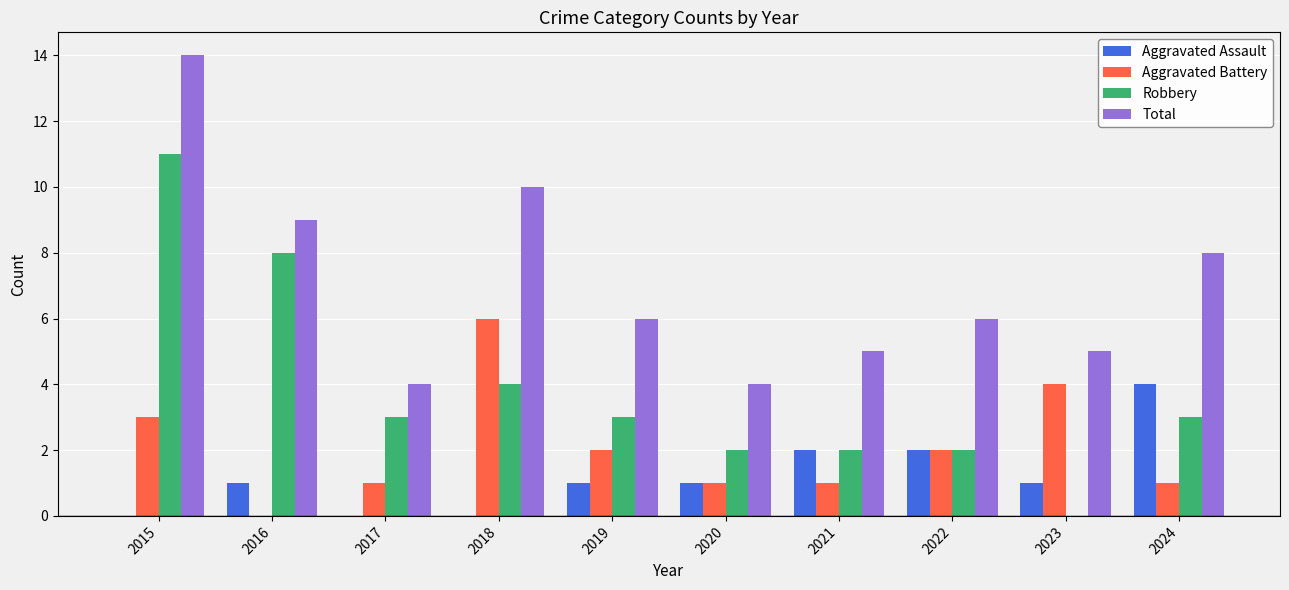

What is the spread (max minus min) of values at 2020?

3